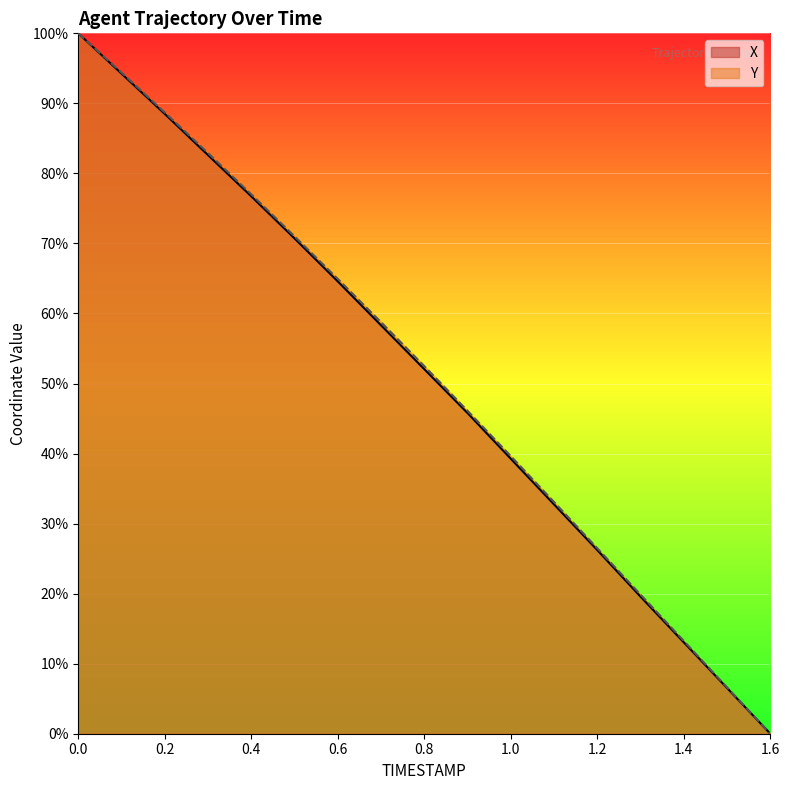

What is the label of the 11th point from the left?

1.0